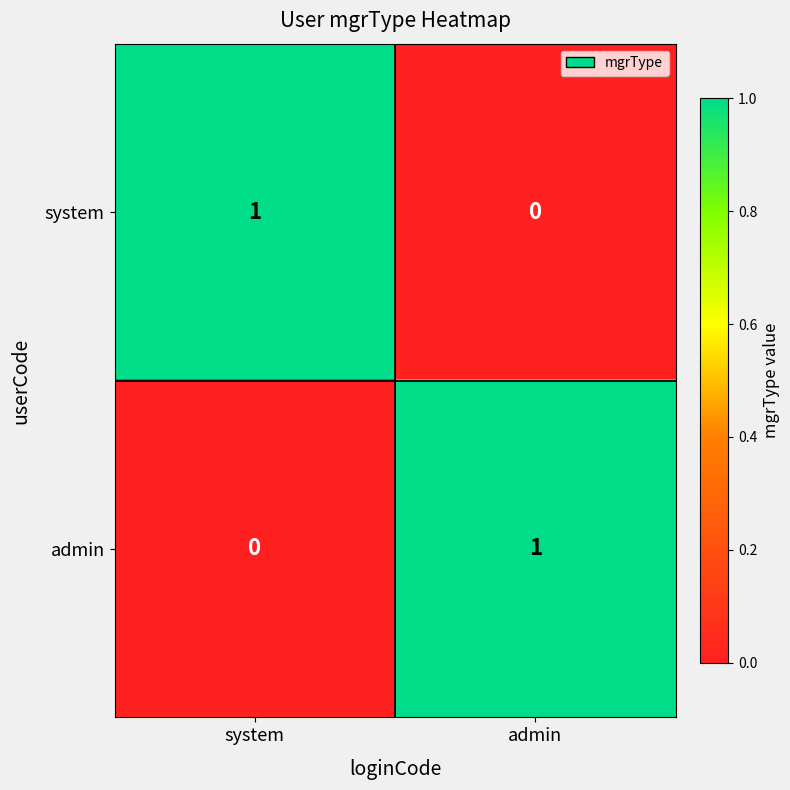

Is the value of system at system greater than the value of admin at system?

Yes